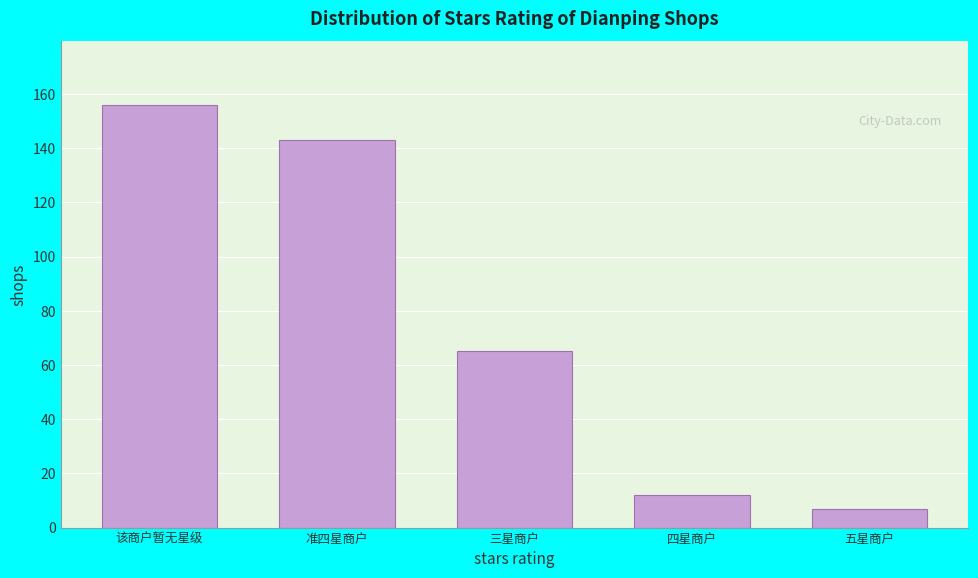

Reading right to left, extract all data points from this chart.

7	12	65	143	156